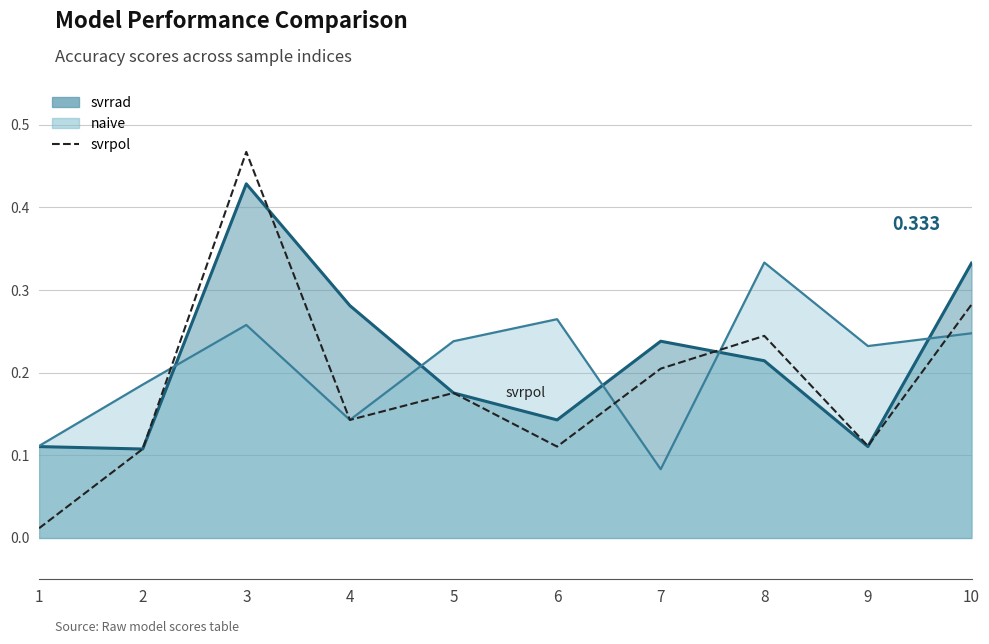

What is the difference between the maximum and second lowest values?

0.4